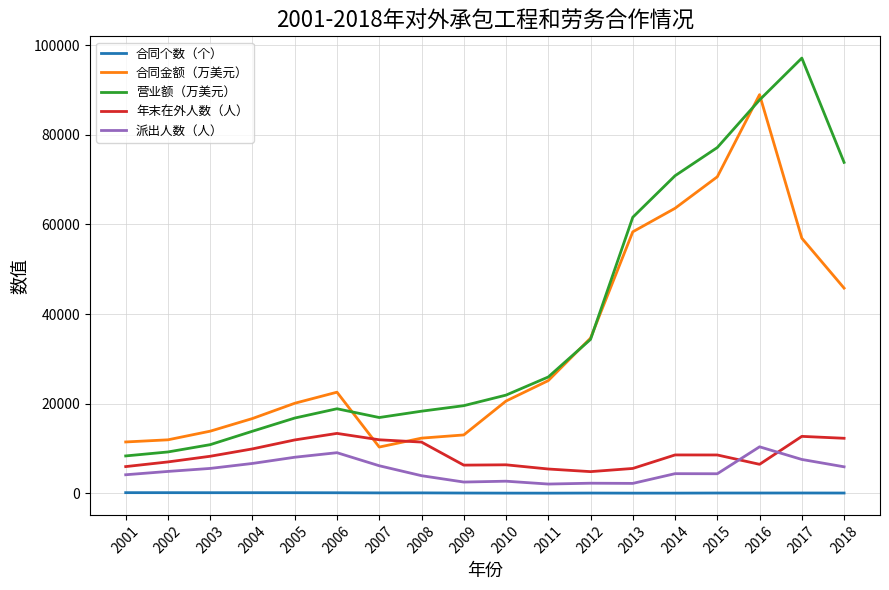

True or false: 年末在外人数（人） and 合同个数（个） intersect in this chart.

False